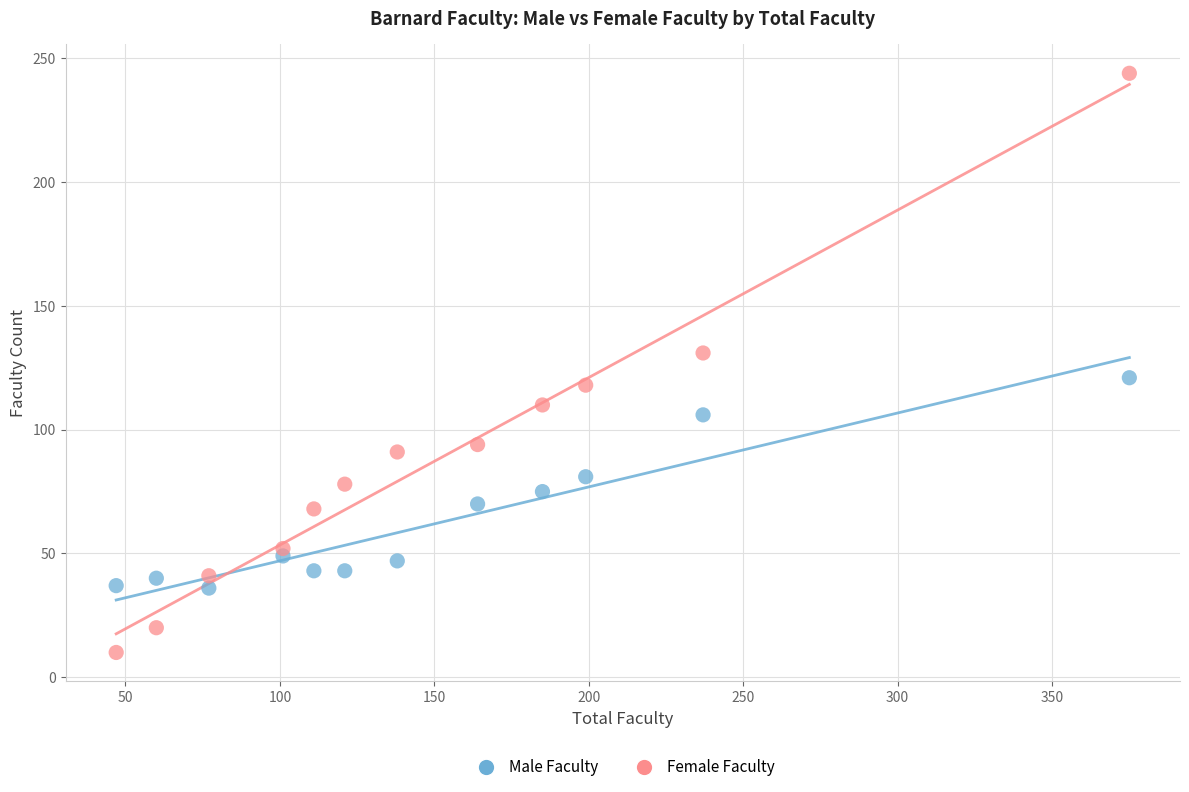

Across all data points, what is the range of X values (max minus min)?

328